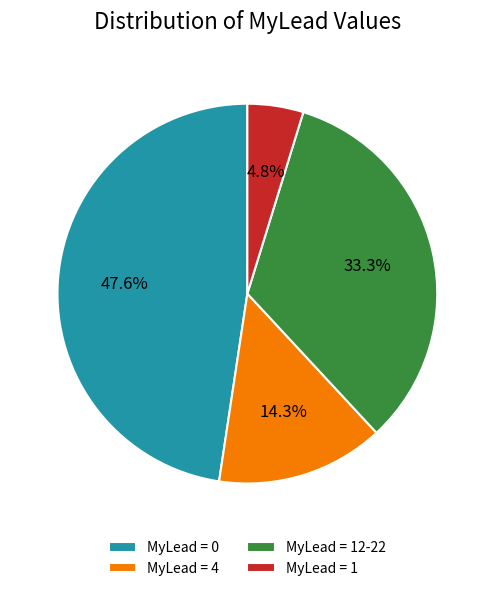

What portion of the pie excludes MyLead = 0?

52.4%